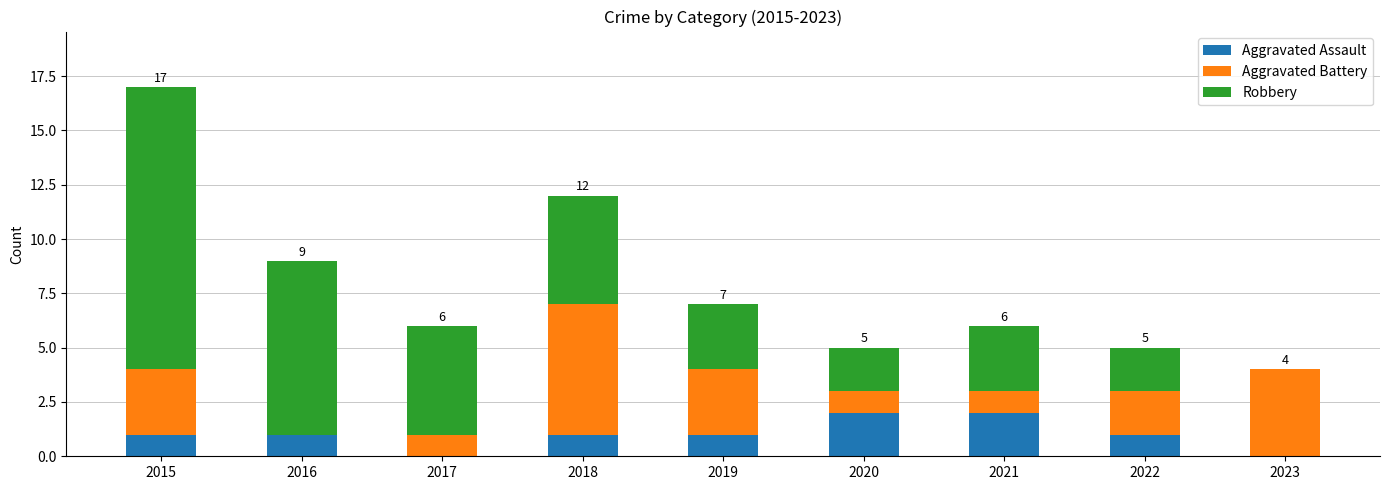

At which category is the sum across all series the highest?

2015